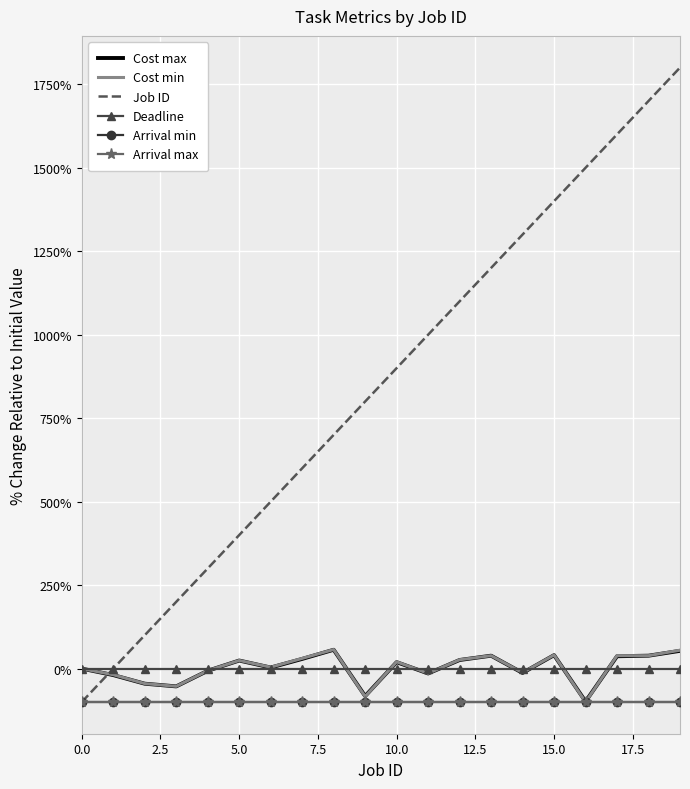

What is the label of the 12th point from the left?

11